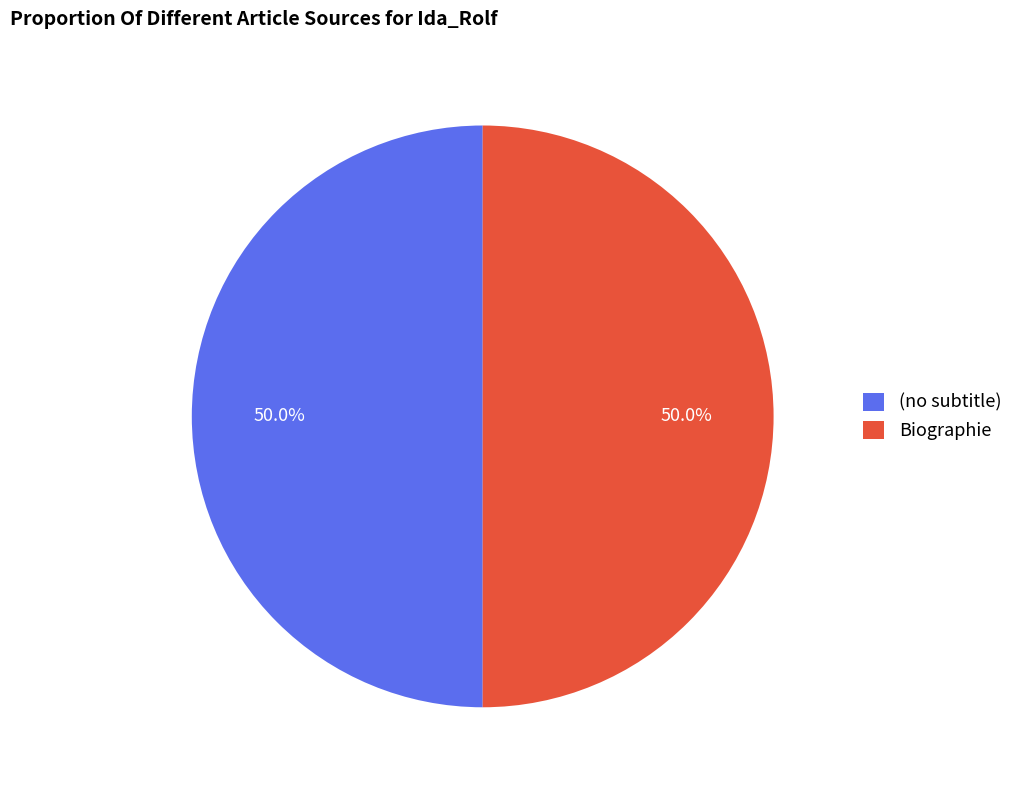

What portion of the pie excludes Biographie?

50.0%